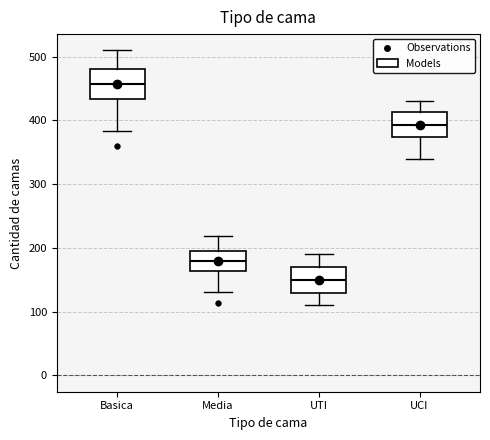

Which box's median line is the highest?

Basica